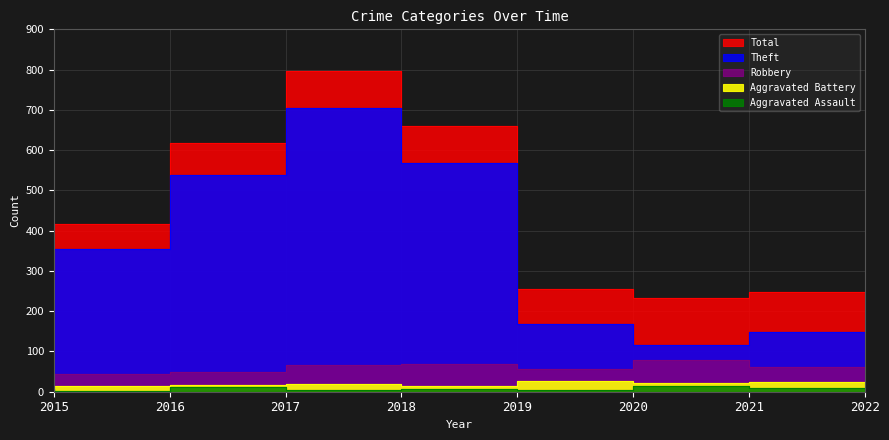

At which category is the sum across all series the highest?

2018